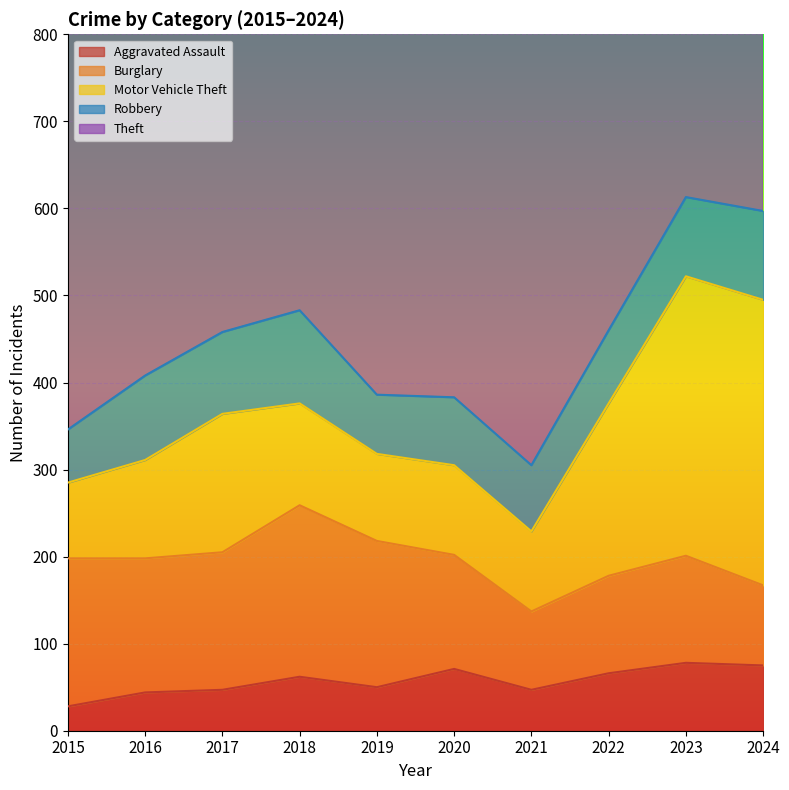

At which category does the chart reach its peak across all series?

2022